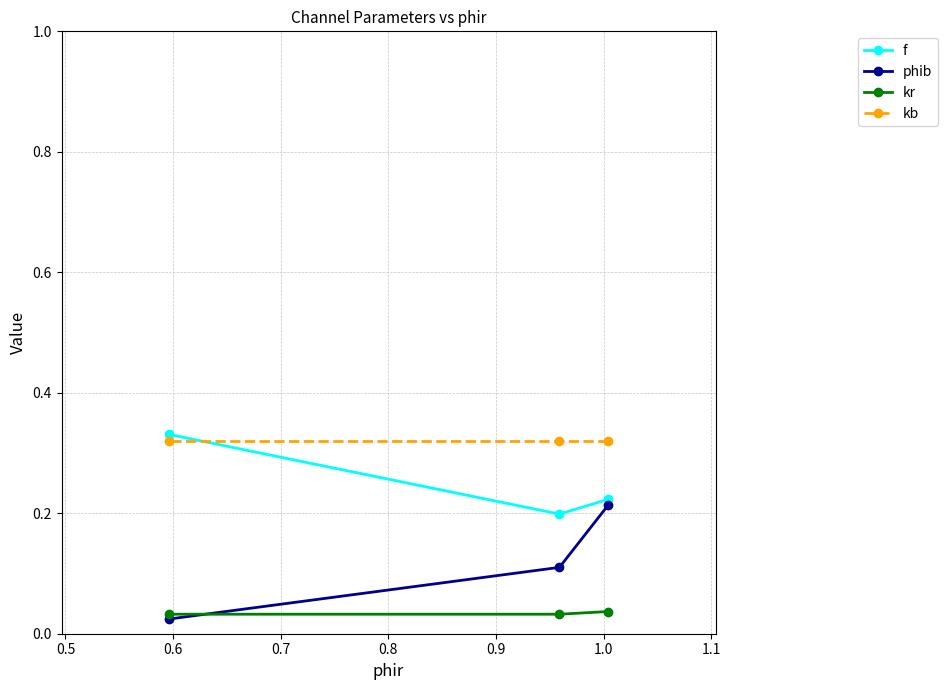

Count the phib values in the range 0 to 1.

3